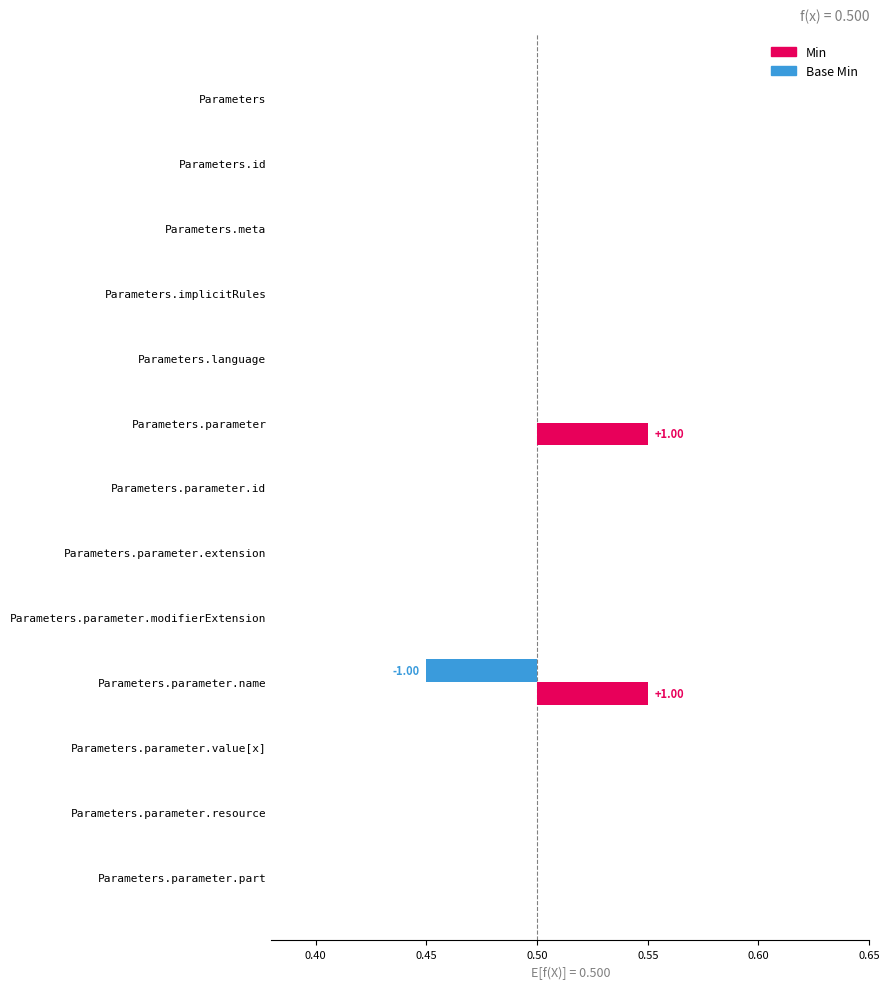

List the labels in order of Min value, largest first.

Parameters.parameter, Parameters.parameter.name, Parameters, Parameters.id, Parameters.meta, Parameters.implicitRules, Parameters.language, Parameters.parameter.id, Parameters.parameter.extension, Parameters.parameter.modifierExtension, Parameters.parameter.value[x], Parameters.parameter.resource, Parameters.parameter.part